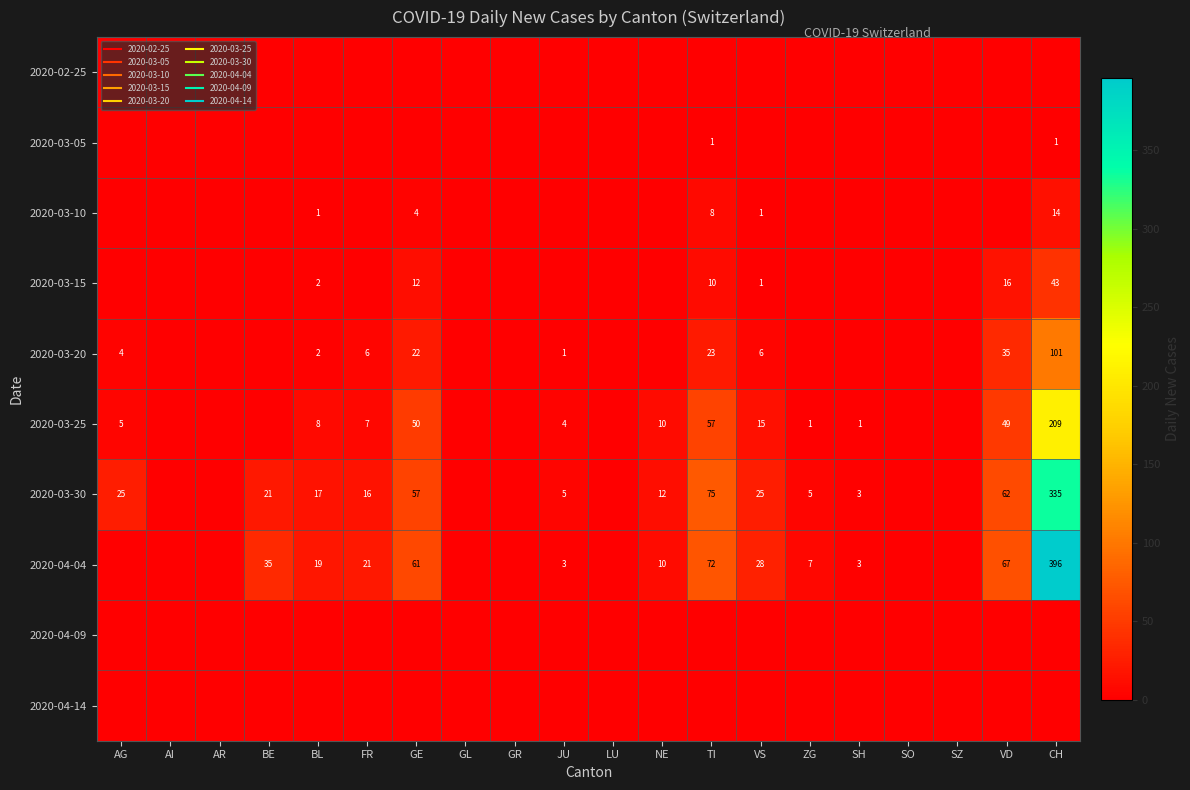

What is the difference between the highest and lowest values at JU?

5